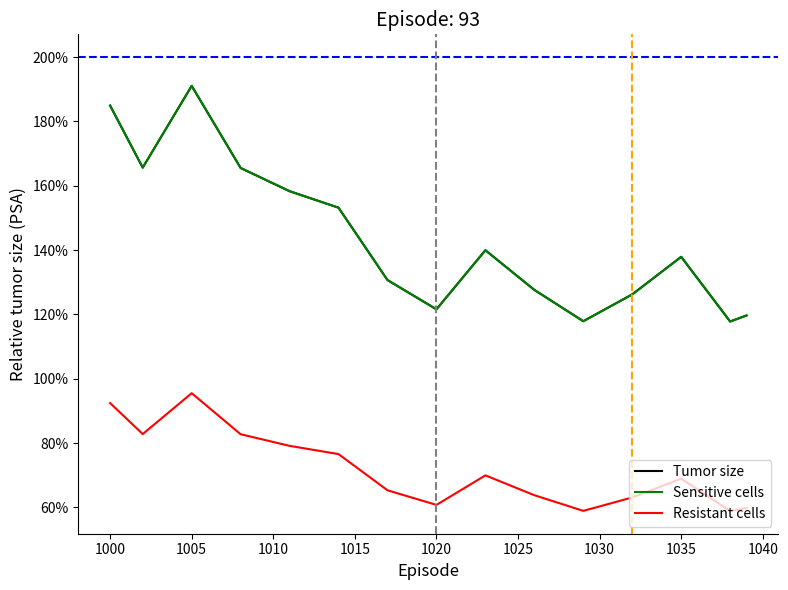

What is the difference between the maximum and minimum values in the Sensitive cells series?

73.2